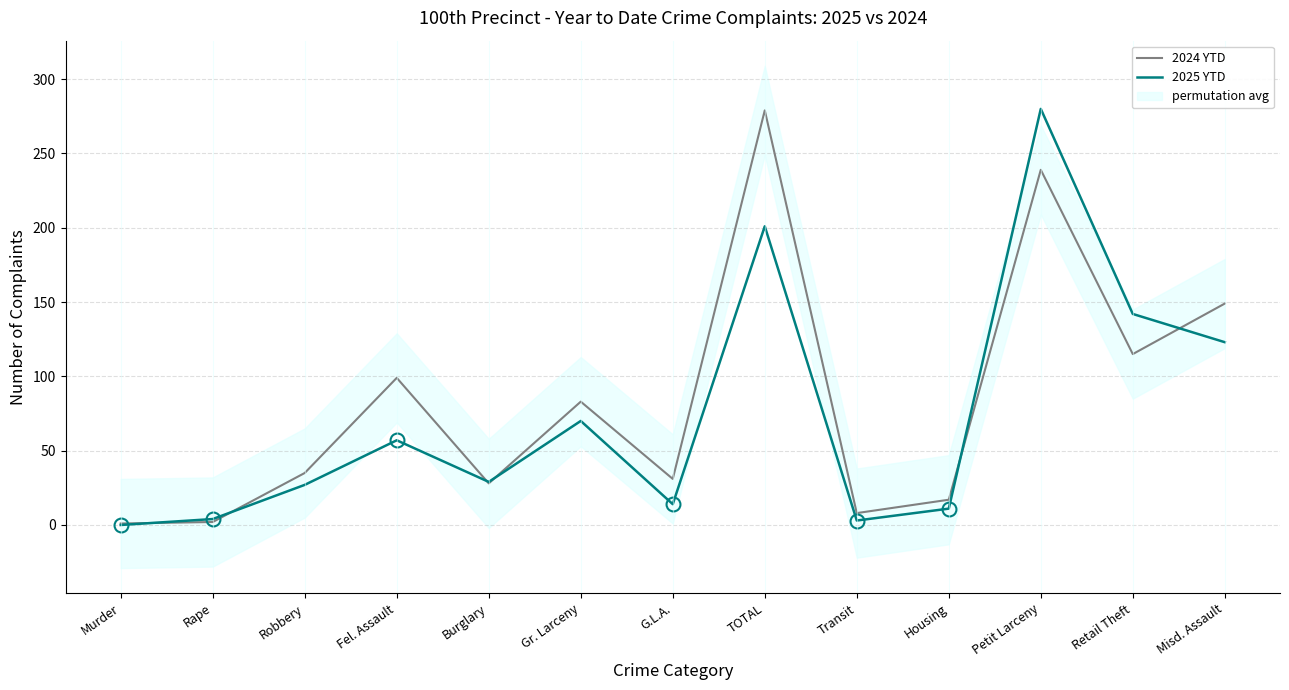

Reading left to right, what are all the values shown in this chart?

2024 YTD: Murder=1	Rape=2	Robbery=35	Fel. Assault=99	Burglary=28	Gr. Larceny=83	G.L.A.=31	TOTAL=279	Transit=8	Housing=17	Petit Larceny=239	Retail Theft=115	Misd. Assault=149
2025 YTD: Murder=0	Rape=4	Robbery=27	Fel. Assault=57	Burglary=29	Gr. Larceny=70	G.L.A.=14	TOTAL=201	Transit=3	Housing=11	Petit Larceny=280	Retail Theft=142	Misd. Assault=123